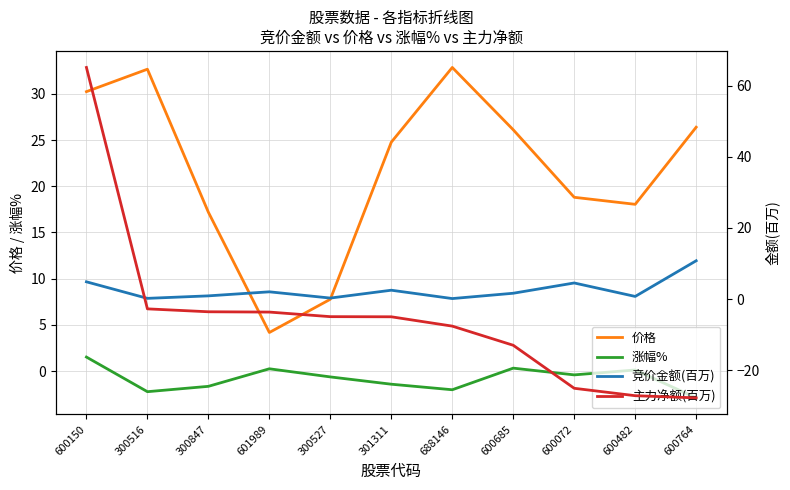

At which label is 主力净额(百万) closest to 18?

300516